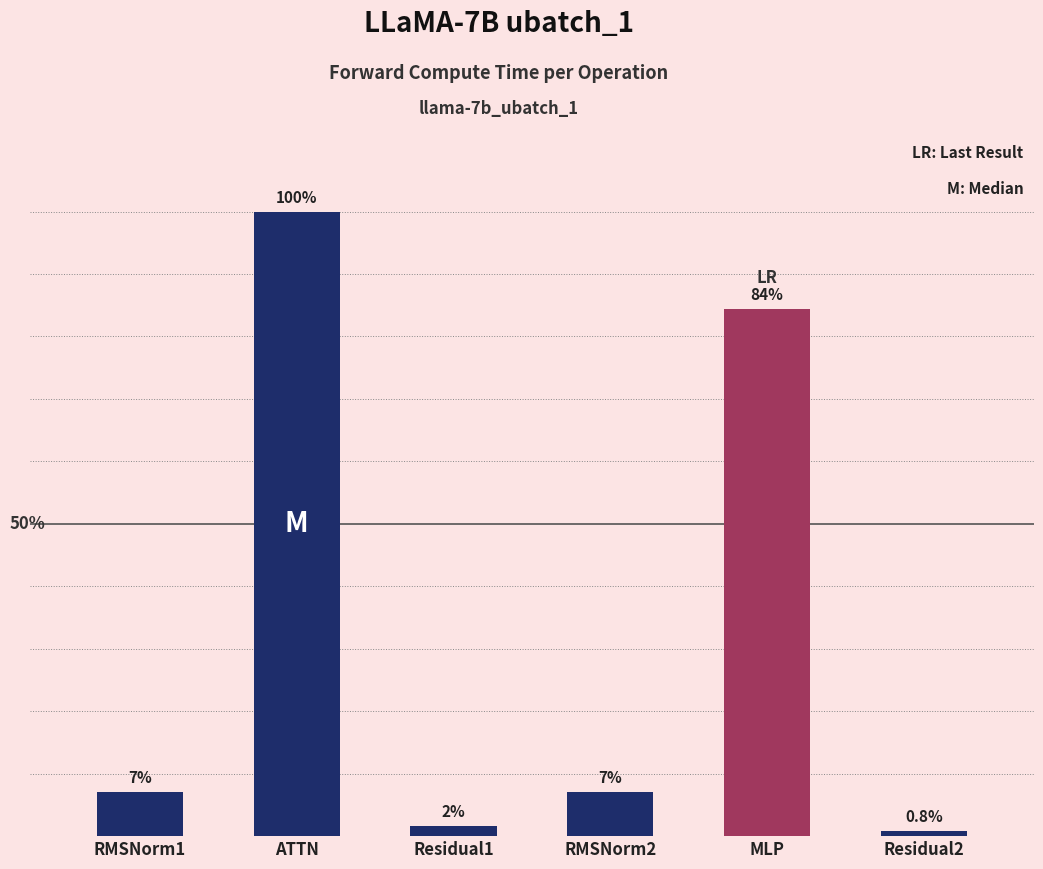

Are the bars horizontal?

No